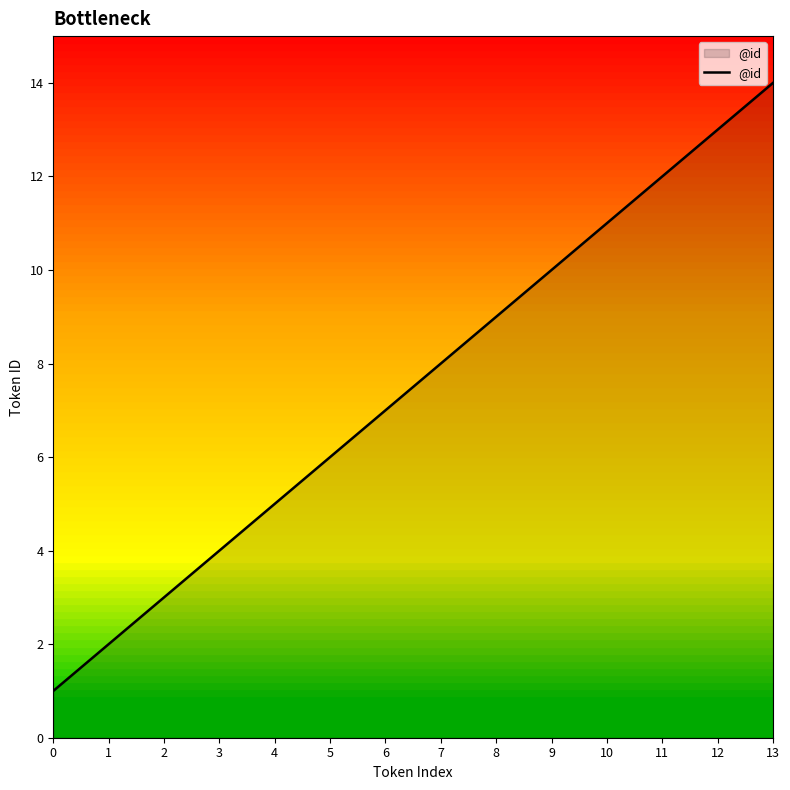

What is the difference between the second highest and minimum values?

12